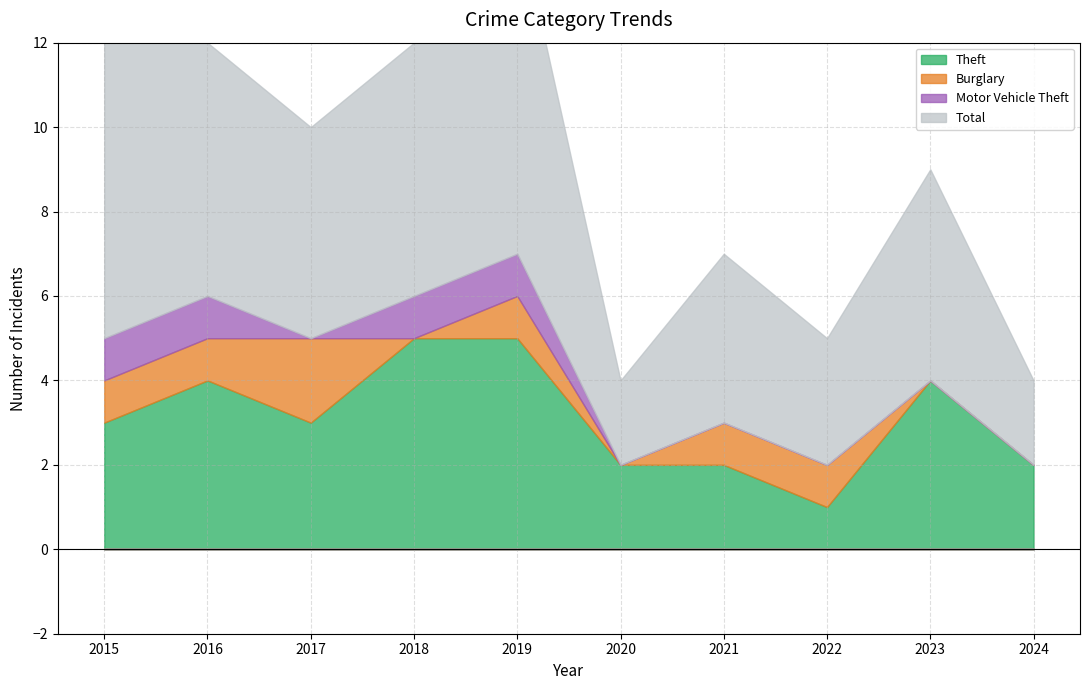

True or false: Burglary and Theft cross at least once.

False